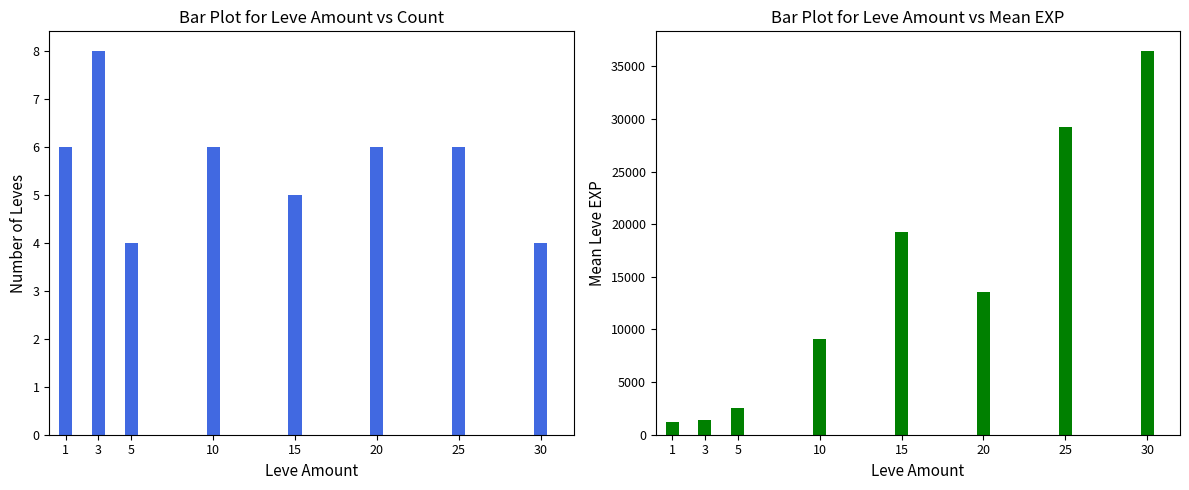

What is the difference between the second highest and minimum values in the Count of Leves series?

2